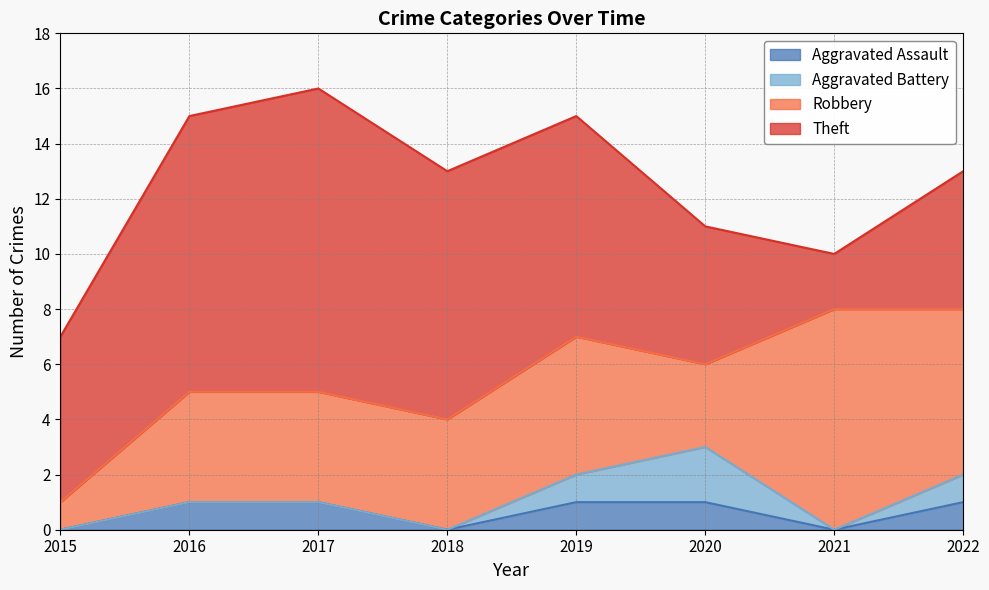

What is the average value of the Theft series?

7